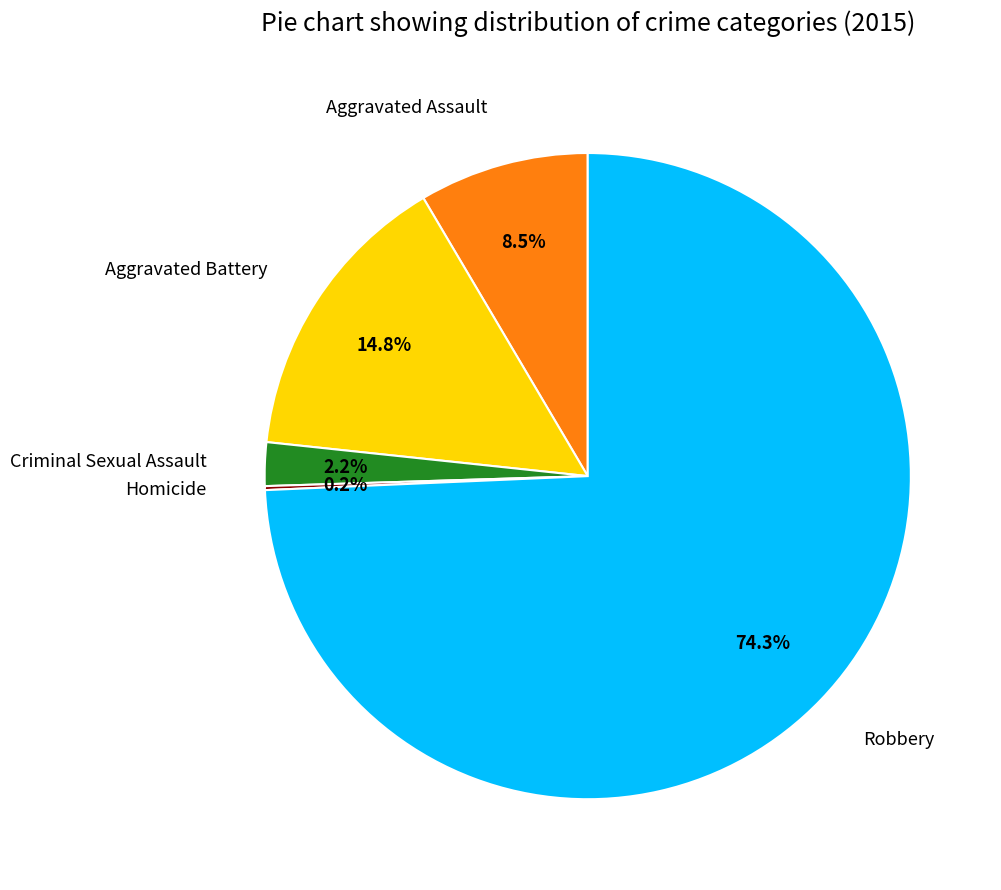

Combined, do Aggravated Assault and Aggravated Battery account for over 50%?

No